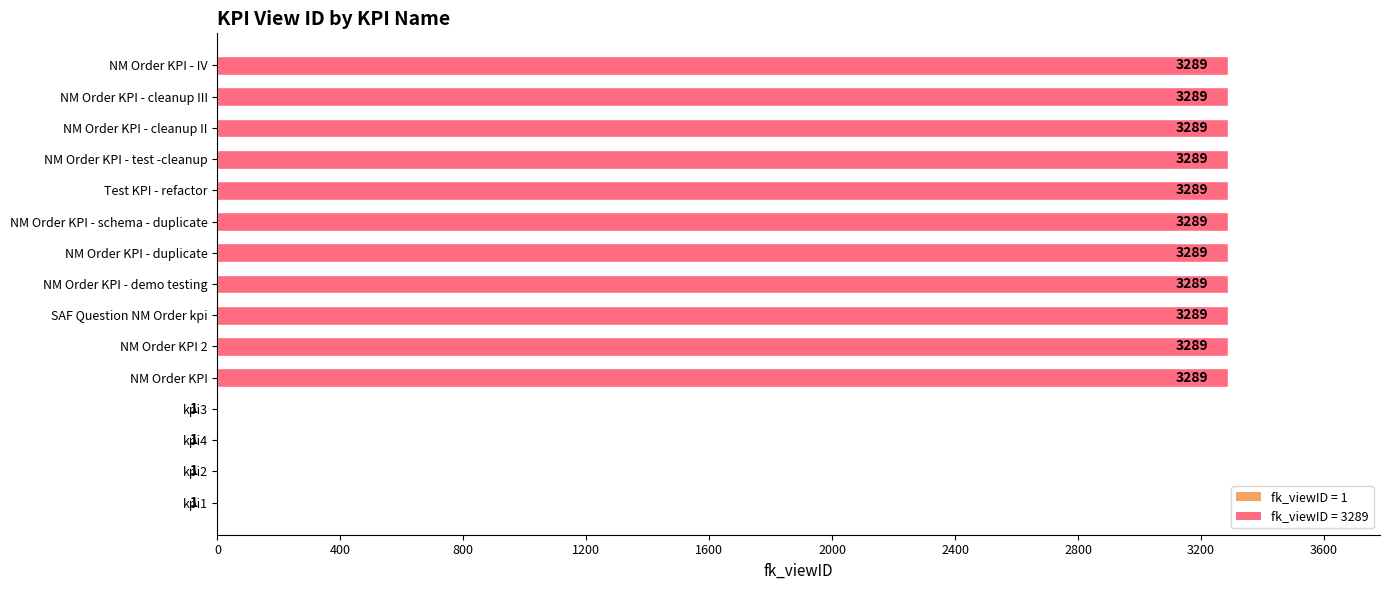

Approximately how many times larger is the value at NM Order KPI - IV compared to kpi2?

3289.0